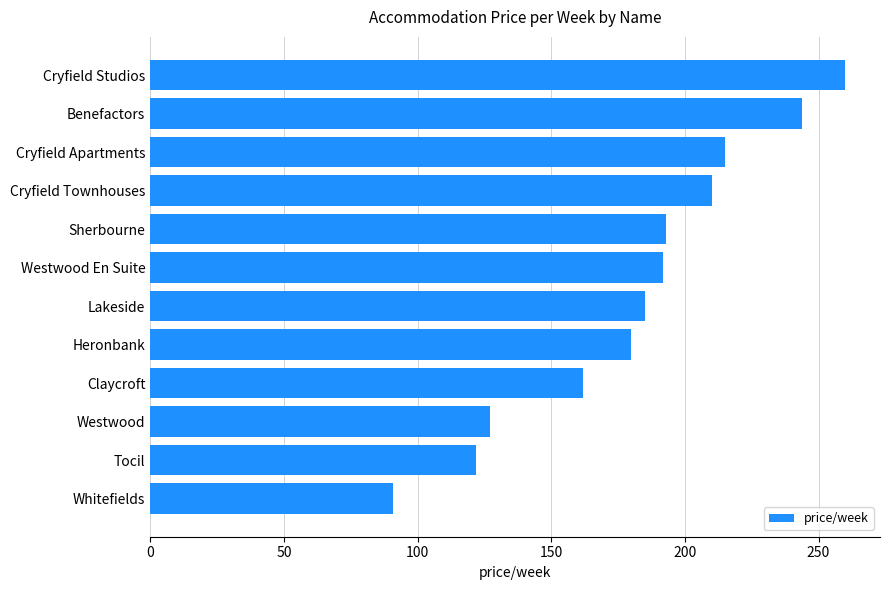

Is it true that the value at Westwood En Suite is 192?

True